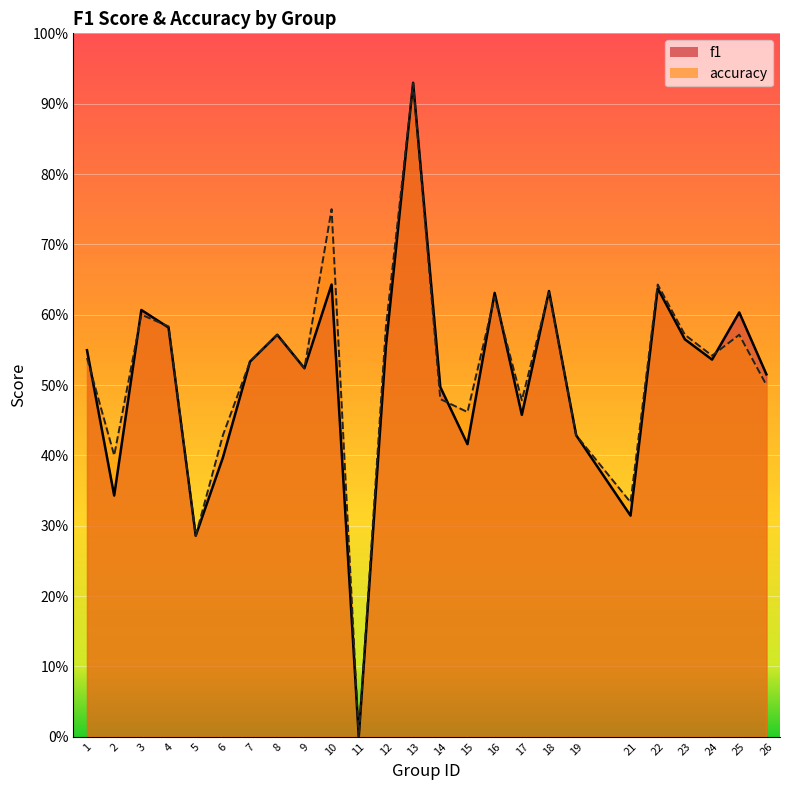

Reading right to left, extract all data points from this chart.

f1: 26=0.5	25=0.6	24=0.5	23=0.6	22=0.6	21=0.3	19=0.4	18=0.6	17=0.5	16=0.6	15=0.4	14=0.5	13=0.9	12=0.6	11=0.0	10=0.6	9=0.5	8=0.6	7=0.5	6=0.4	5=0.3	4=0.6	3=0.6	2=0.3	1=0.5
accuracy: 26=0.5	25=0.6	24=0.5	23=0.6	22=0.6	21=0.3	19=0.4	18=0.6	17=0.5	16=0.6	15=0.5	14=0.5	13=0.9	12=0.6	11=0.0	10=0.8	9=0.5	8=0.6	7=0.5	6=0.4	5=0.3	4=0.6	3=0.6	2=0.4	1=0.5